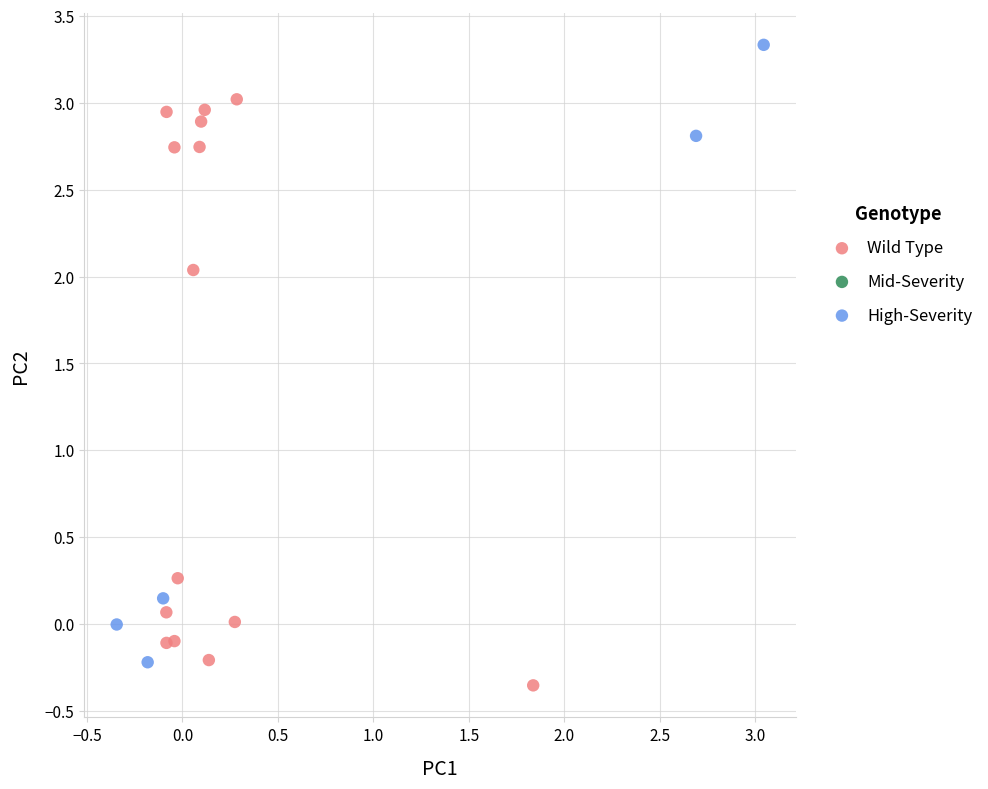

Which series has the largest Y range (max minus min)?

High-Severity